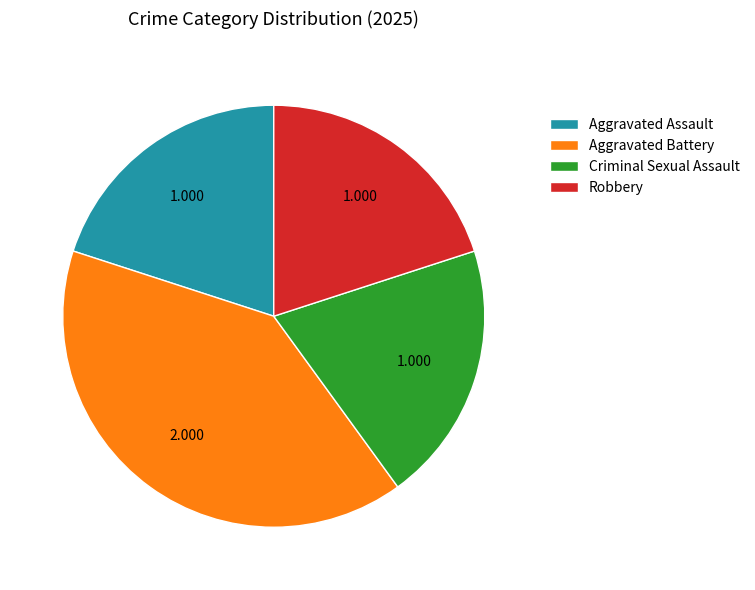

True or false: Aggravated Assault accounts for 31% of the total.

False